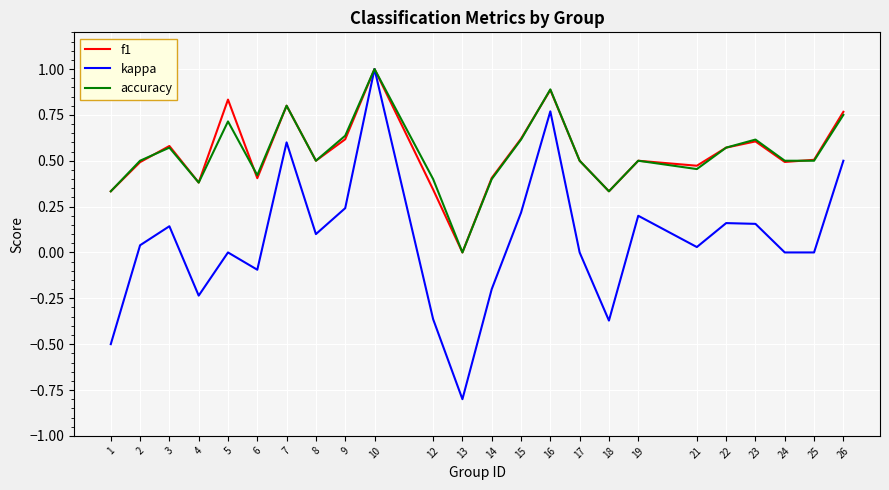

How many lines are shown in the chart?

3